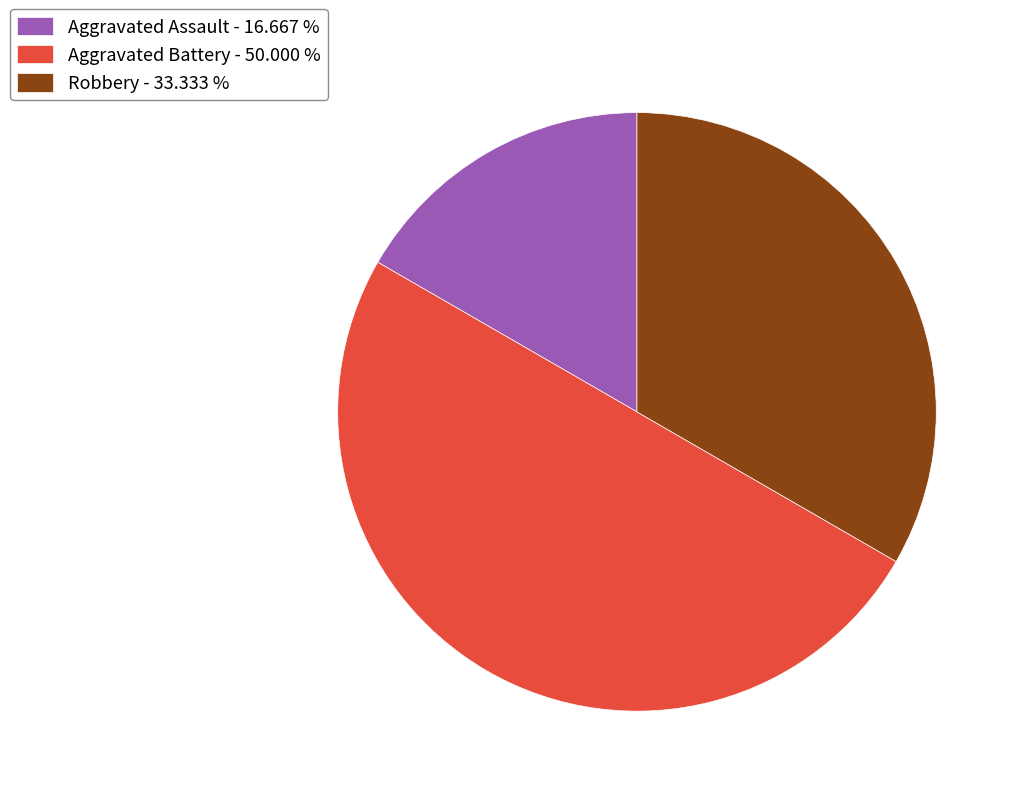

Do Robbery - 33.333 % and Aggravated Battery - 50.000 % together represent more than half of the pie?

Yes